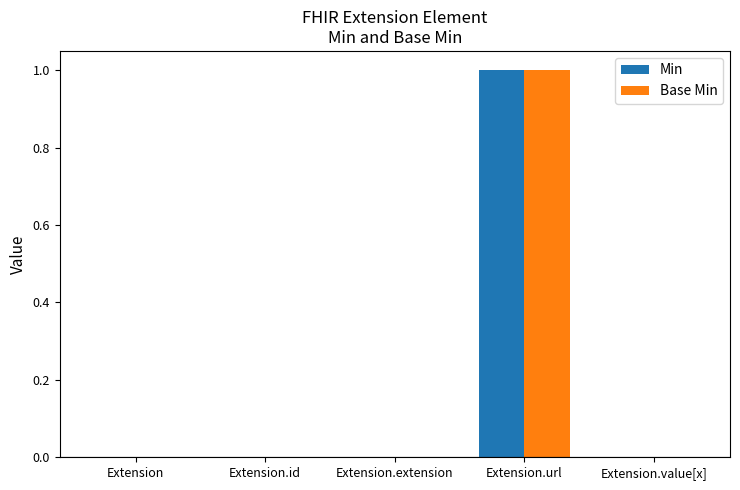

At which label does Min reach its peak?

Extension.url